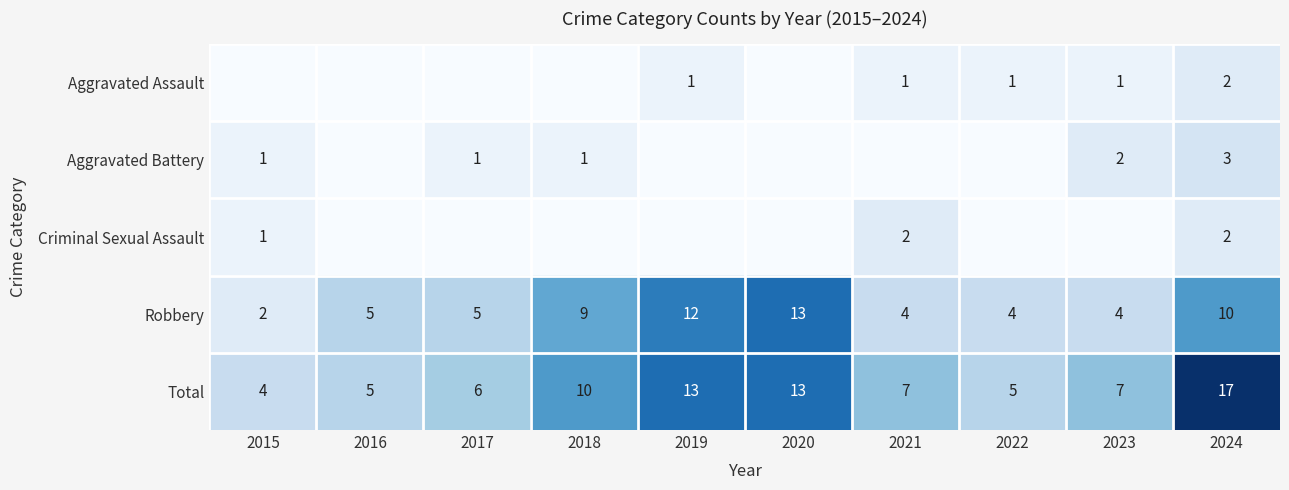

The value of Robbery at 2016 is 8. True or false?

False